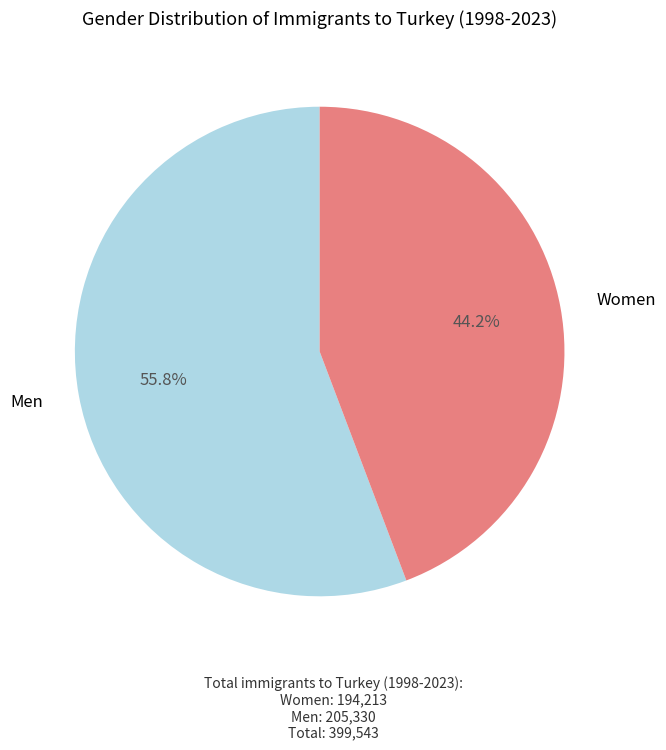

Is there a majority slice in this chart?

Yes